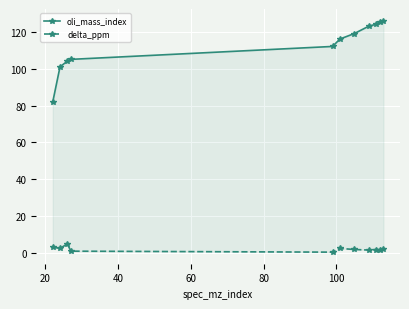

What is the value of the oli_mass_index point at the 7th from the left?

119.0